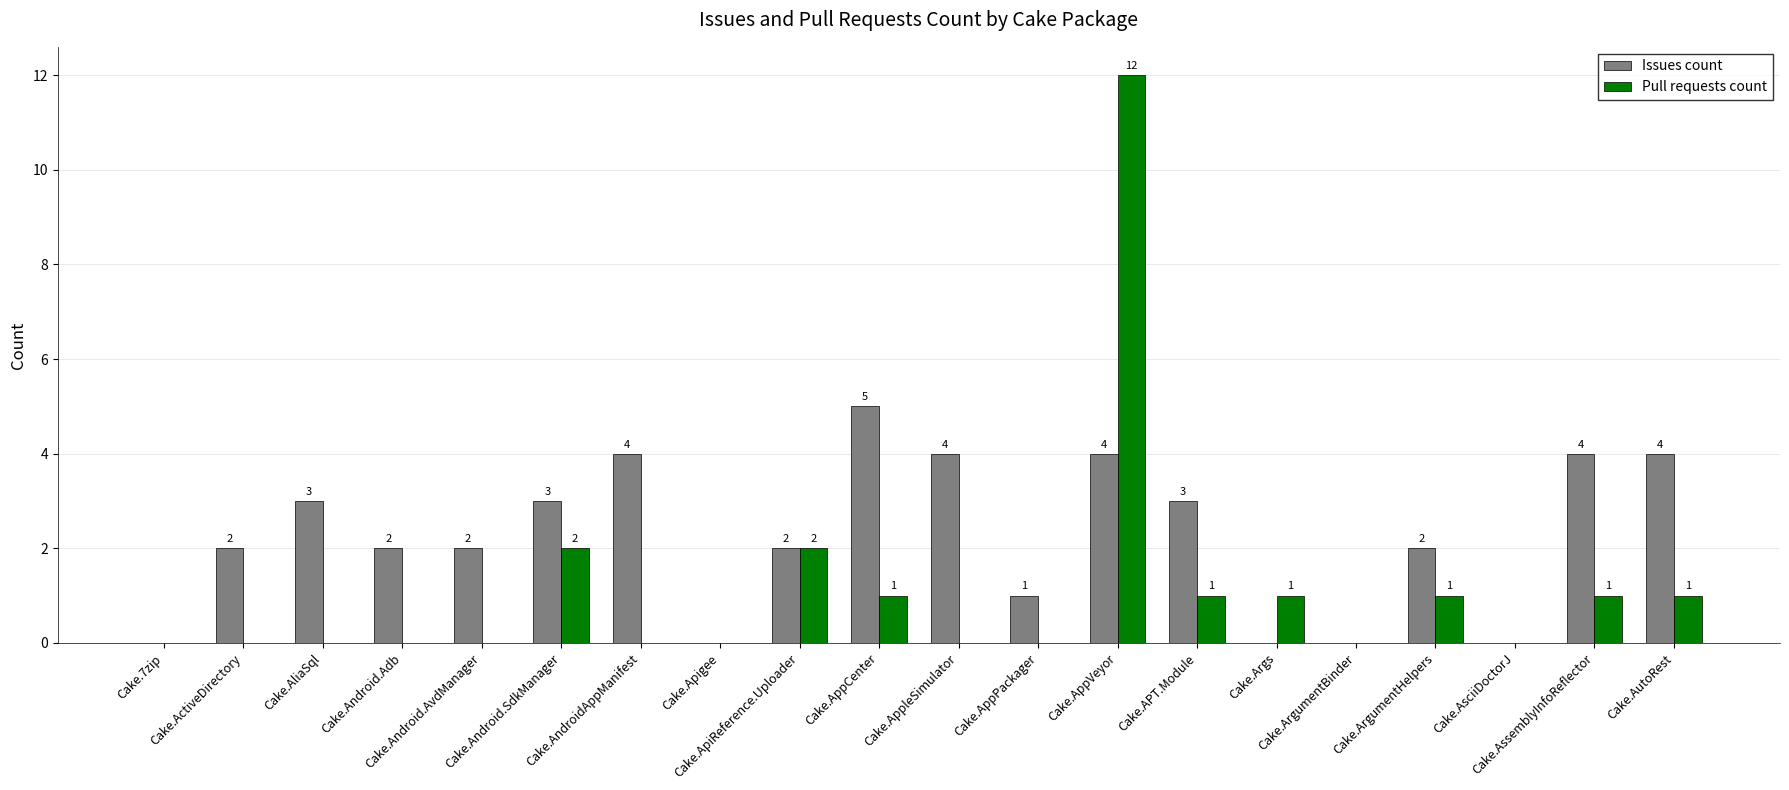

How many Issues count values are between 1 and 4?

14